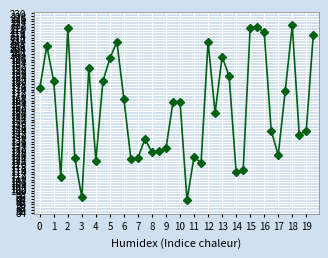

Reading left to right, transcribe all the data shown in this chart.

175	206	180	110	219	124	95	190	122	180	197	209	167	123	124	138	128	129	131	165	165	93	125	120	209	157	198	184	114	115	219	220	216	144	126	173	221	141	144	214